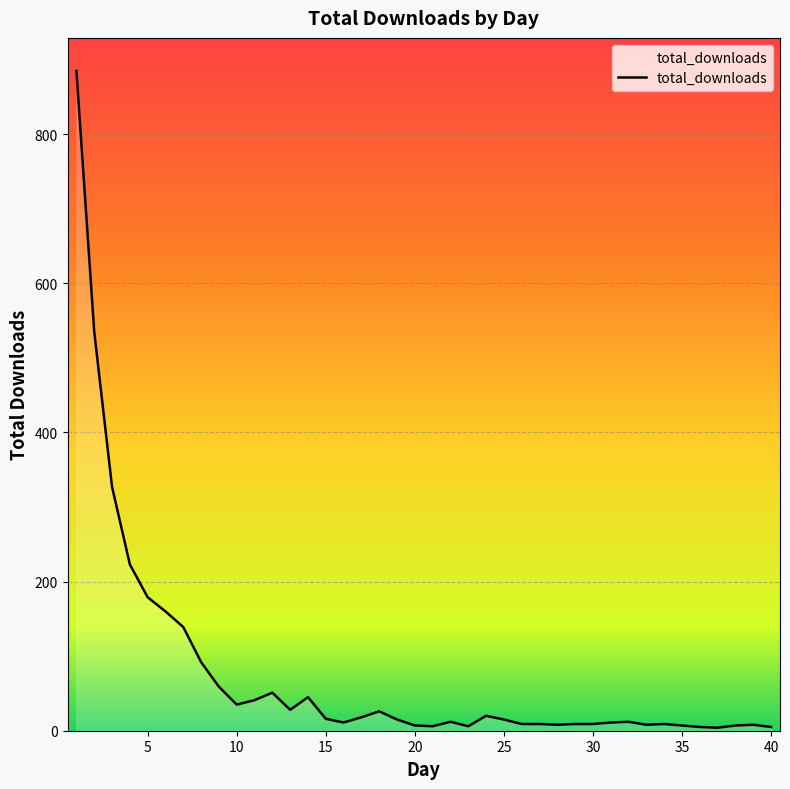

What is the difference between the maximum and minimum values?

881